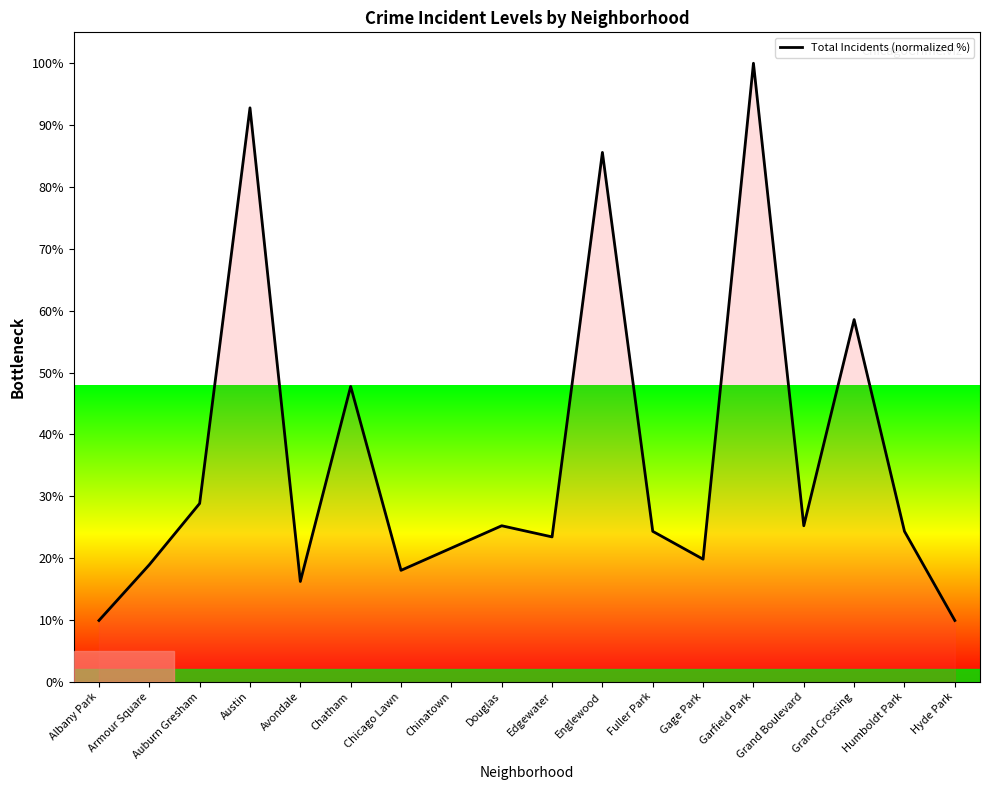

What is the difference between the values at Chinatown and Auburn Gresham?

7.2